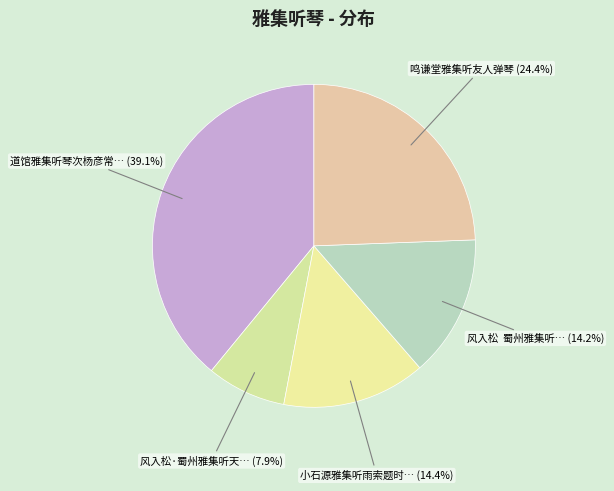

Rank the categories by value from lowest to highest.

风入松·蜀州雅集听天放楼主人抚琴赋此归之, 风入松  蜀州雅集听天放楼主人抚琴赋此归之, 小石源雅集听雨索题时余握别汝启兄月馀未逢斯盛, 鸣谦堂雅集听友人弹琴, 道馆雅集听琴次杨彦常韵